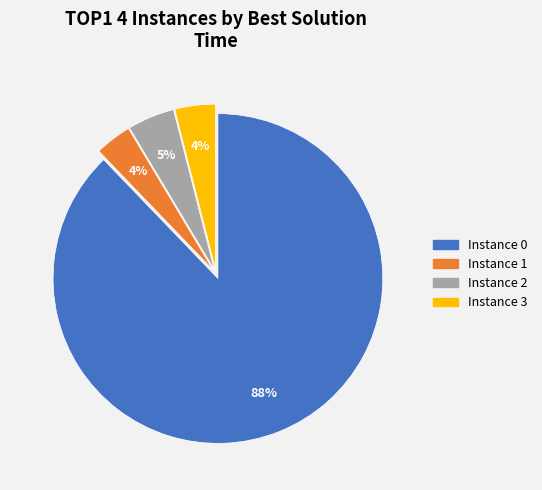

To the nearest percent, what is the average slice percentage?

25%